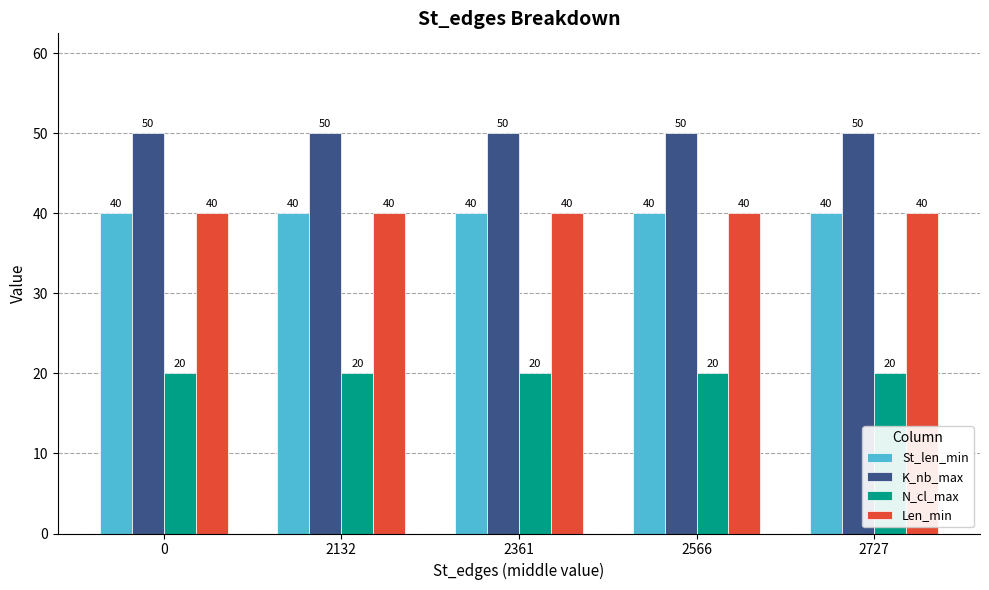

What is the maximum value shown in the chart?

50